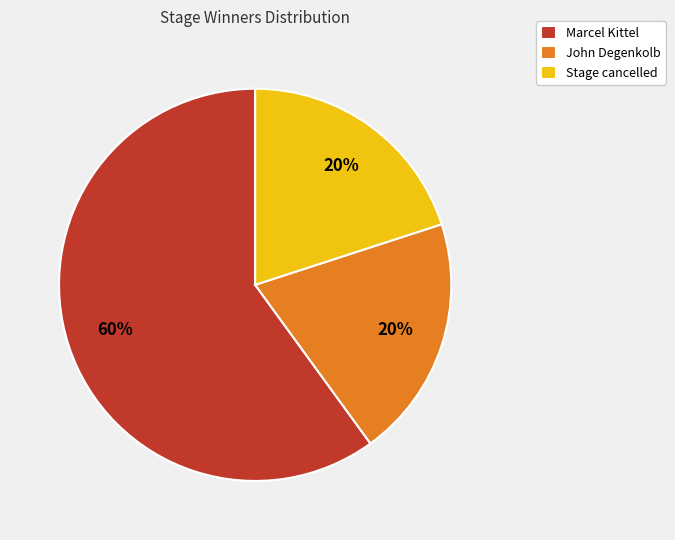

Is there any slice that represents more than half of the pie?

Yes